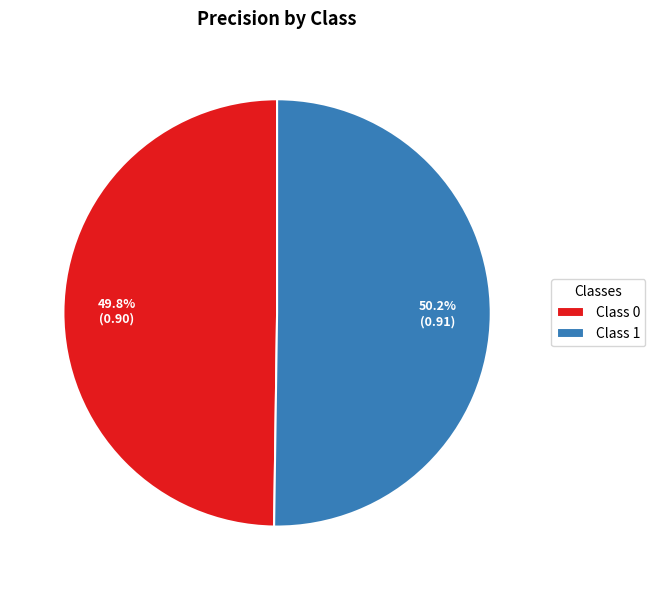

Do Class 1 and Class 0 together represent more than half of the pie?

Yes